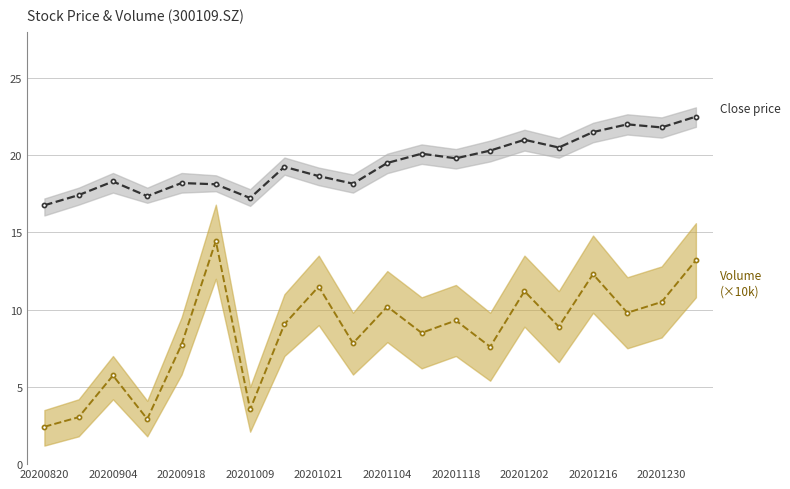

List the series in order of their overall mean, lowest first.

Volume (×10k), Close price